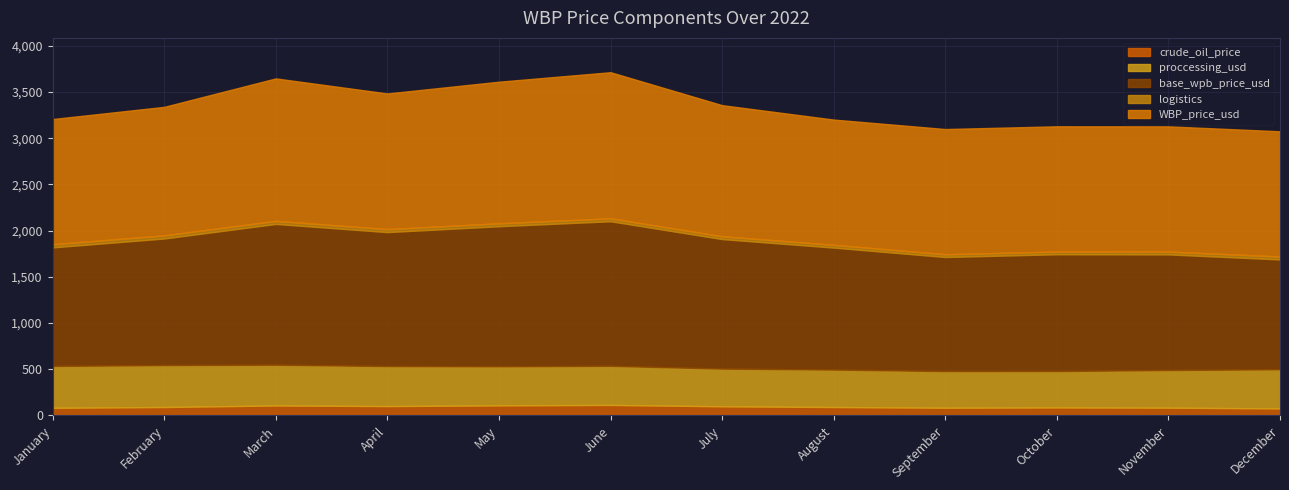

True or false: logistics and WBP_price_usd intersect in this chart.

False